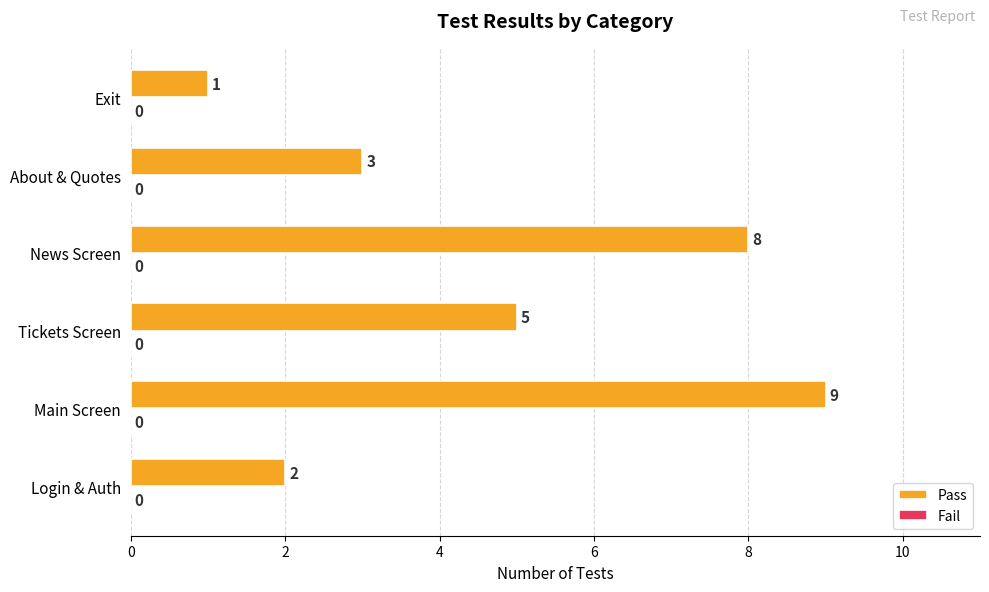

Count the values in the range 2 to 8.

4